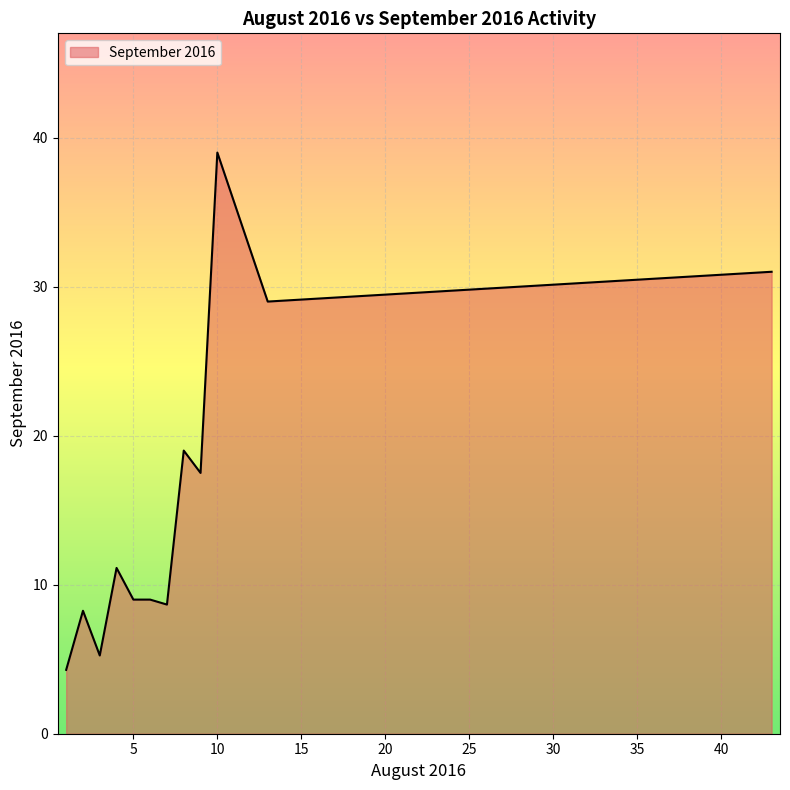

What is the smallest value displayed?

4.3